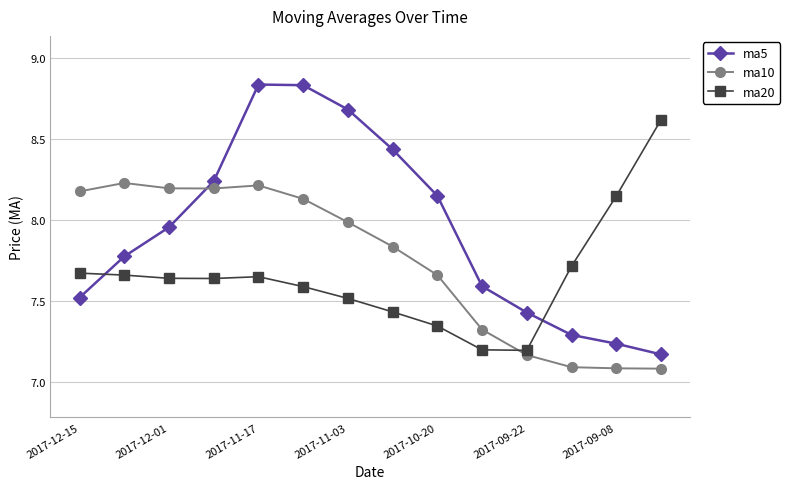

What are all the series names shown in the legend?

ma5, ma10, ma20